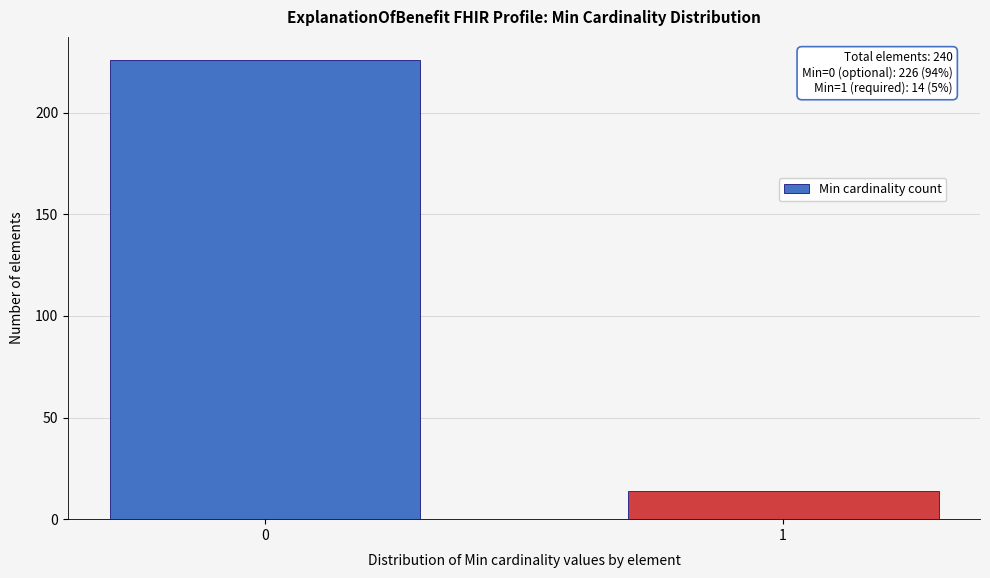

Reading right to left, list all the values displayed in this chart.

1=14	0=226